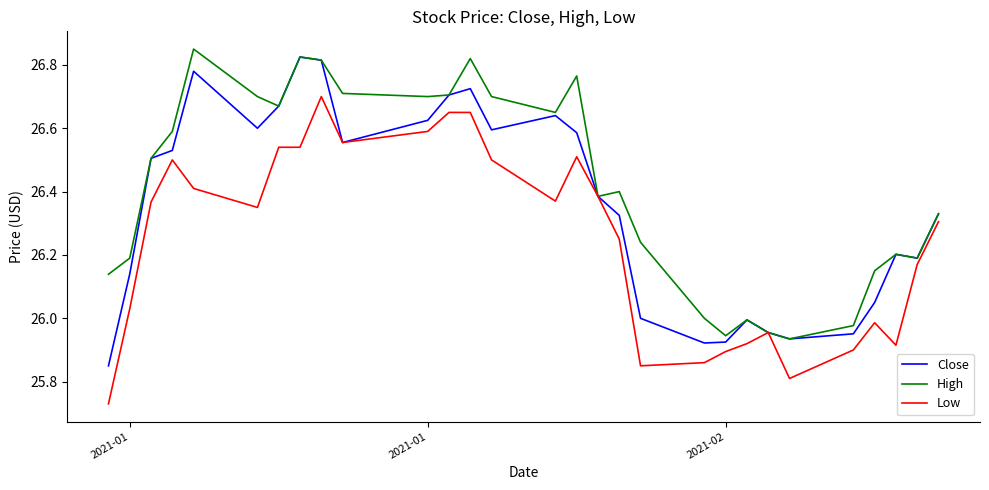

What are all the series names shown in the legend?

Close, High, Low